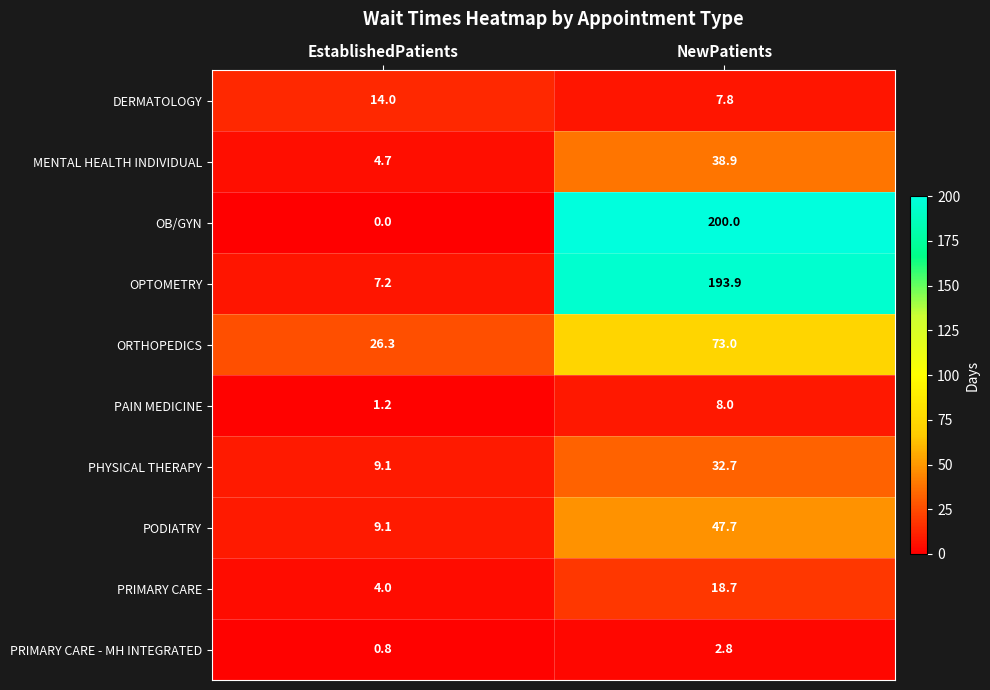

At how many categories does at least one series exceed 140?

1